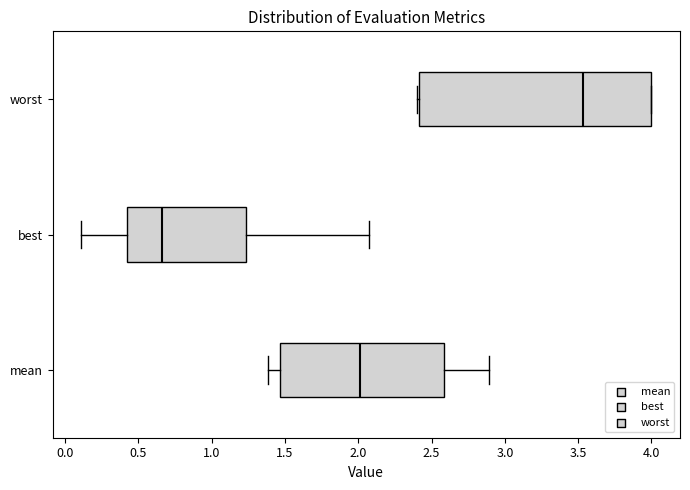

Which box is the widest, from its left edge to its right edge?

worst